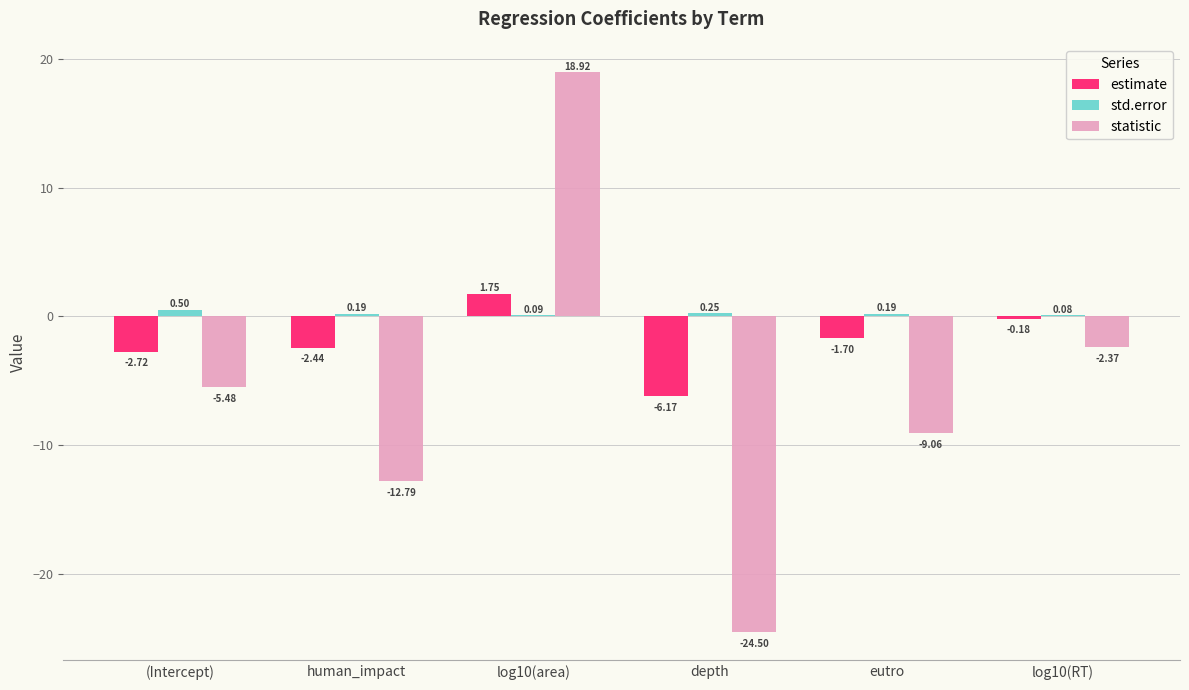

Which series has the largest range (max minus min)?

statistic